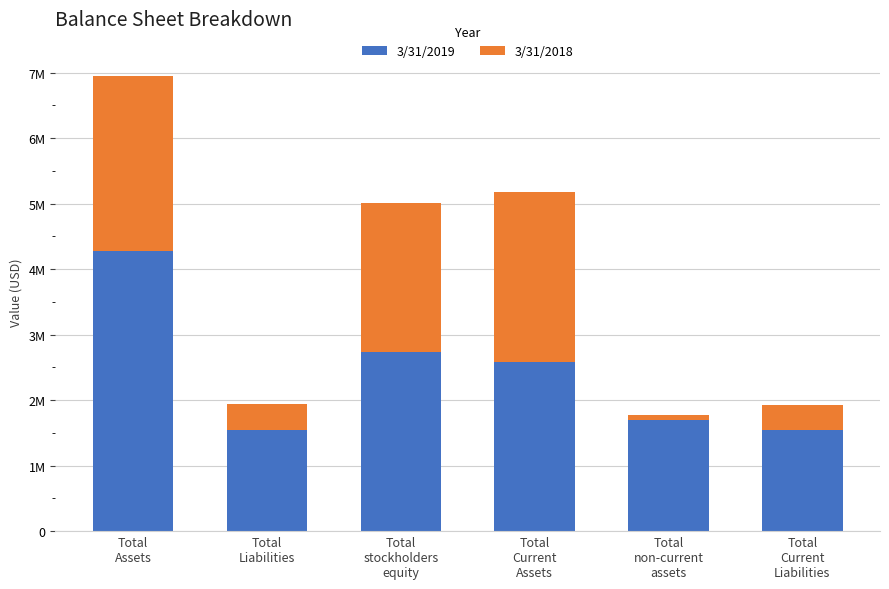

What are all the series names shown in the legend?

3/31/2019, 3/31/2018